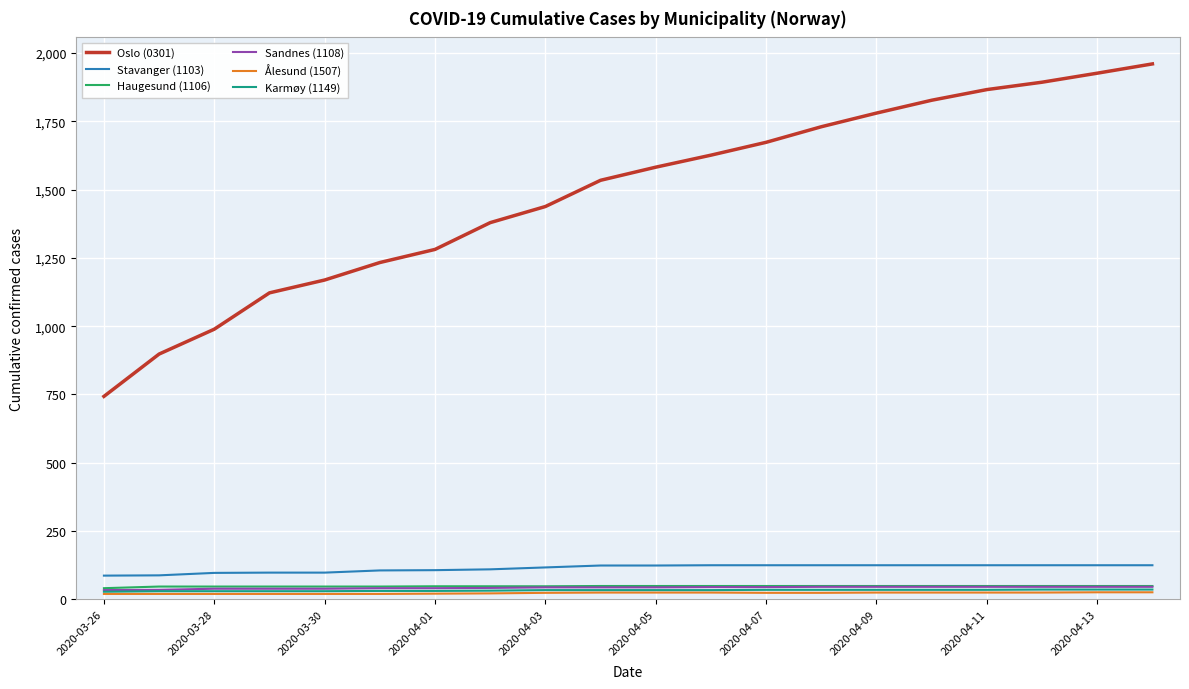

Which series has the largest total across all categories?

Oslo (0301)